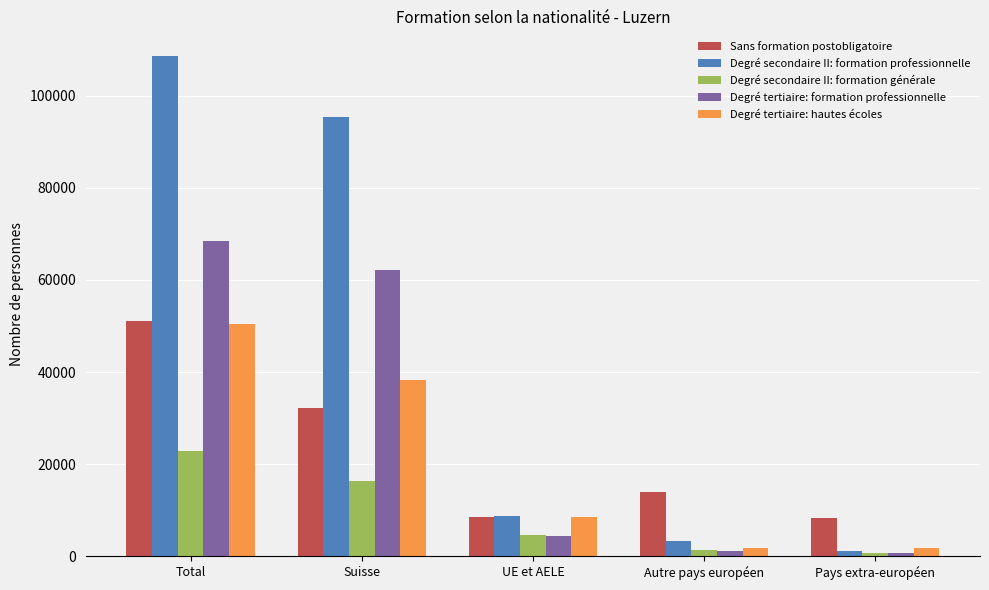

Are the bars horizontal?

No